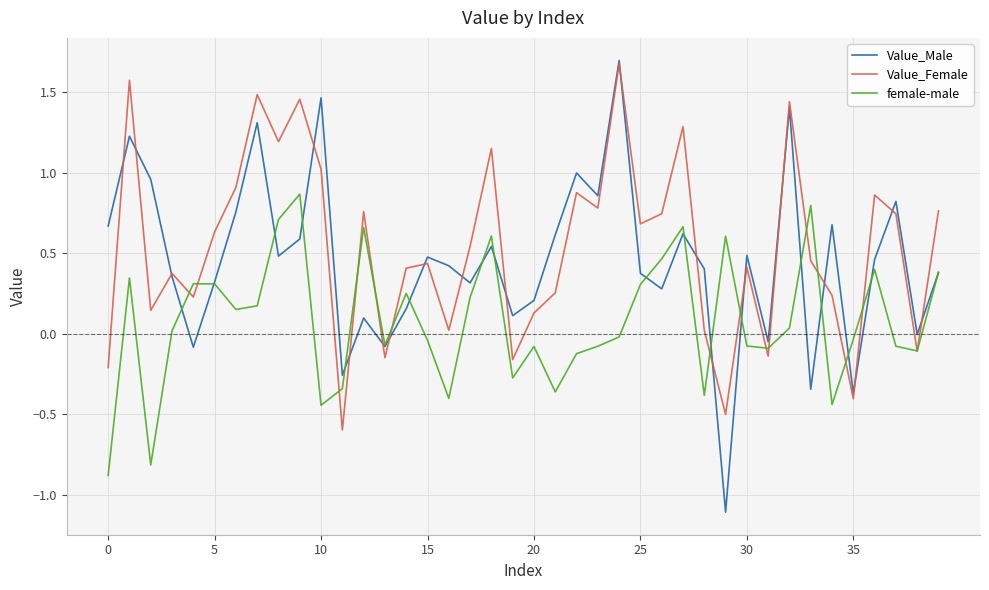

Which series has the widest spread of values?

Value_Male